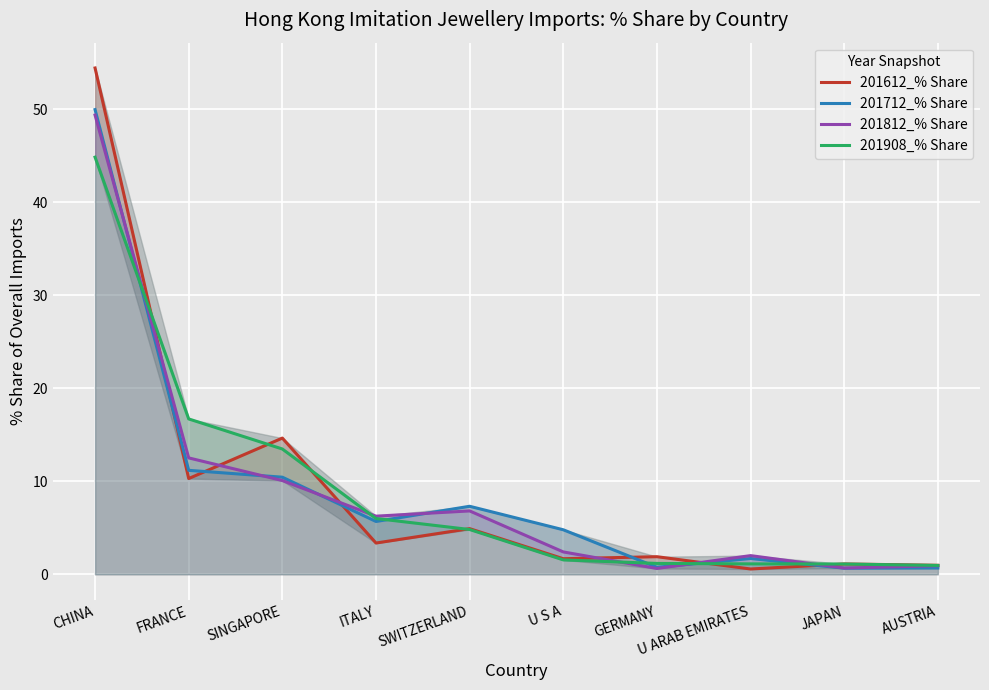

What is the label of the 1st point from the right?

AUSTRIA